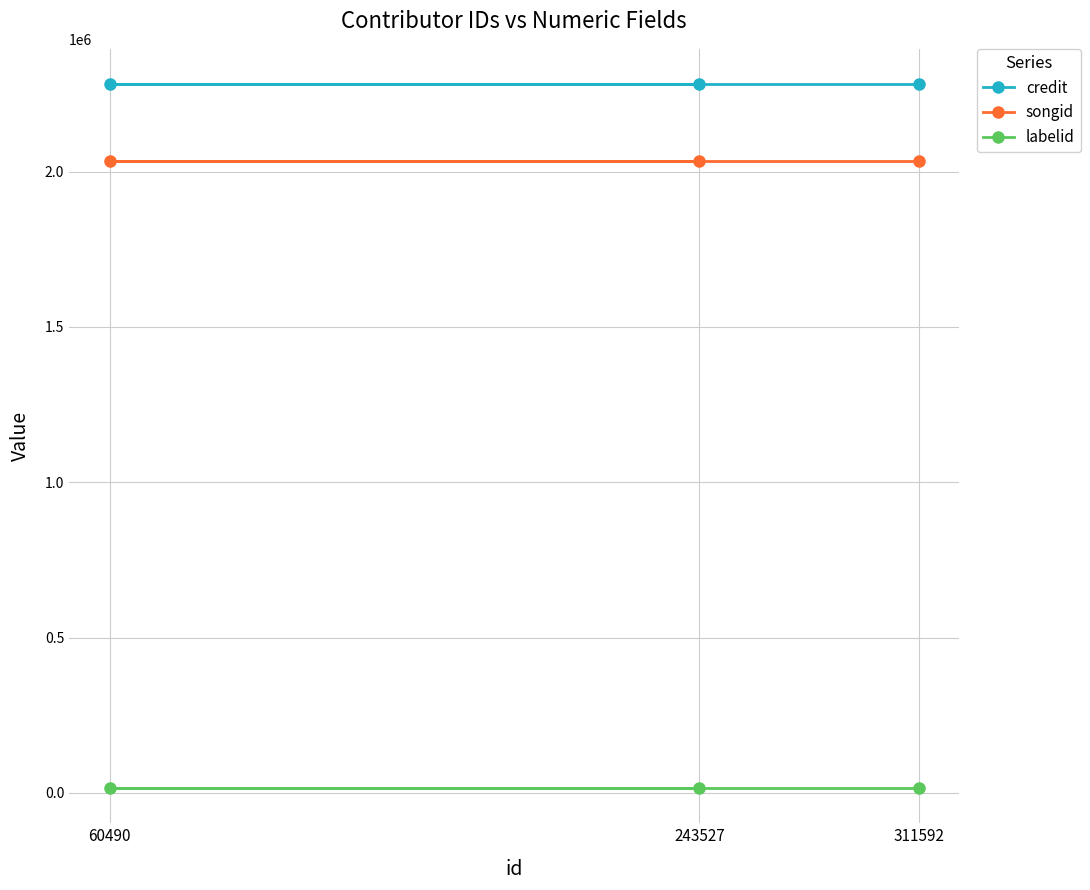

At which category does the chart reach its peak across all series?

311592